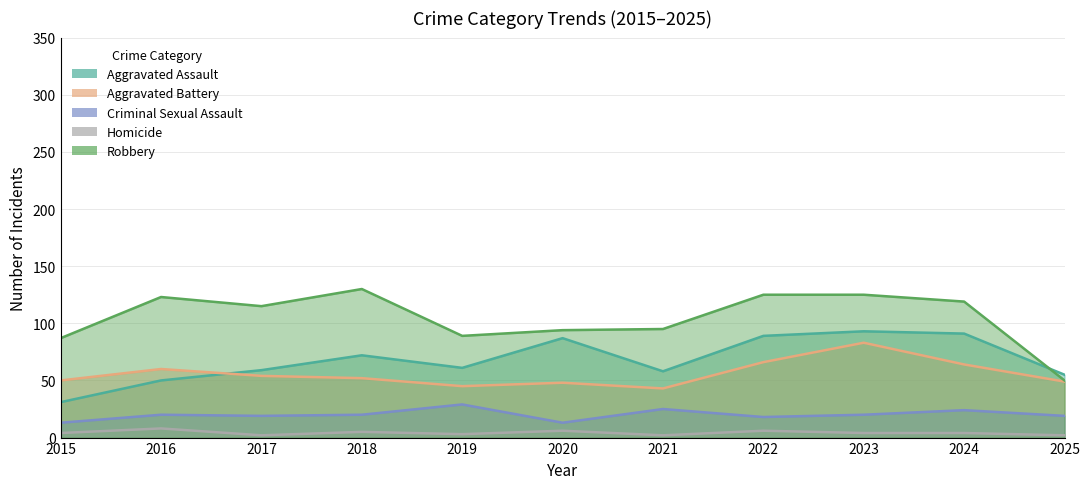

What is the minimum value for Aggravated Battery?

43